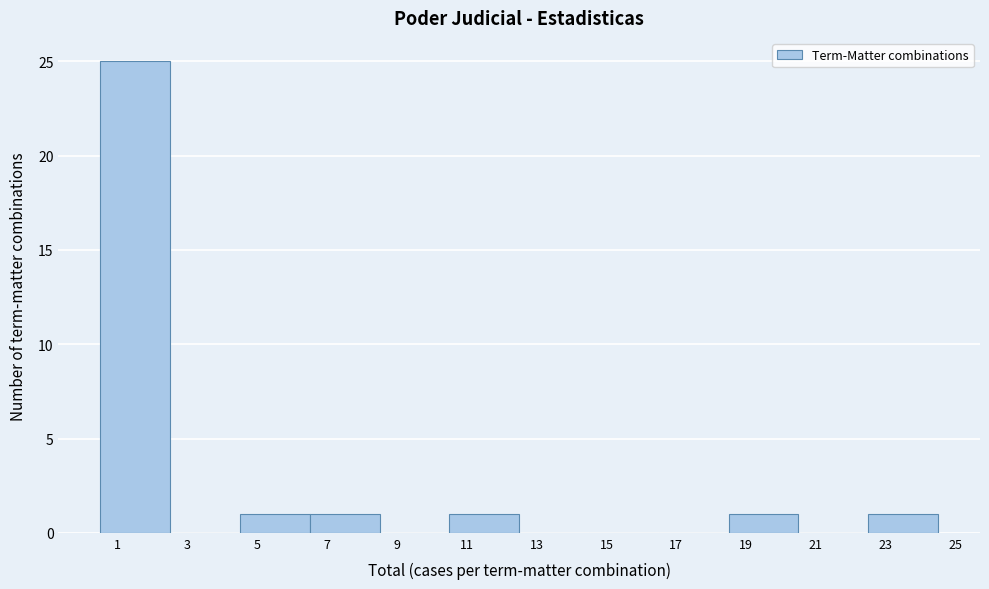

Reading left to right, transcribe this chart: for each bar, give the range it covers on the x-axis and its height. The values are not printed on the chart, so give them approximately, as read against the axis.

0.5 to 2.5: 25
2.5 to 4.5: 0
4.5 to 6.5: 1
6.5 to 8.5: 1
8.5 to 10.5: 0
10.5 to 12.5: 1
12.5 to 14.5: 0
14.5 to 16.5: 0
16.5 to 18.5: 0
18.5 to 20.5: 1
20.5 to 22.5: 0
22.5 to 24.5: 1